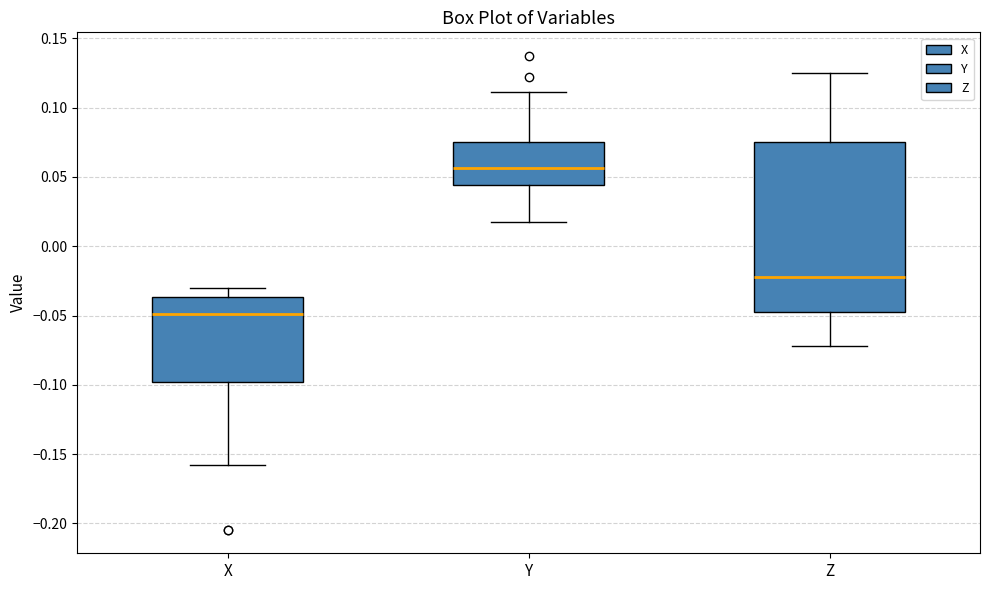

Where does the lower whisker of the box for Y end on the y-axis? The values are not printed on the chart, so give them approximately, as read against the axis.

0.020